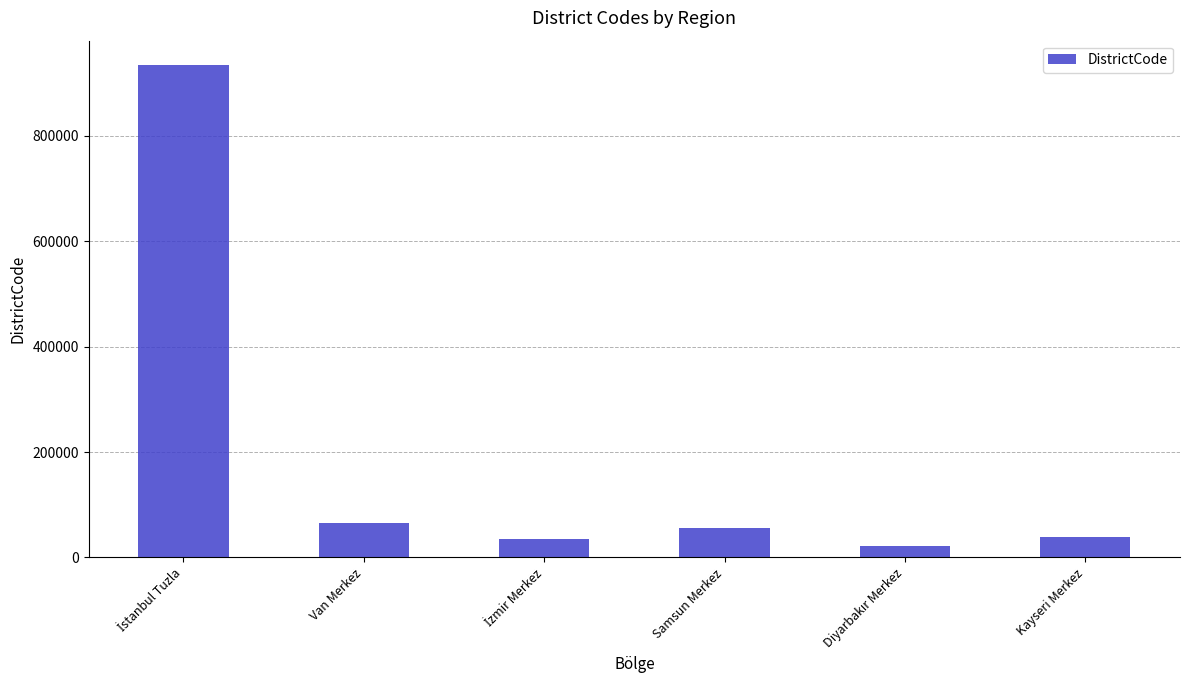

Where is the data nearest to the value 477508?

Van Merkez